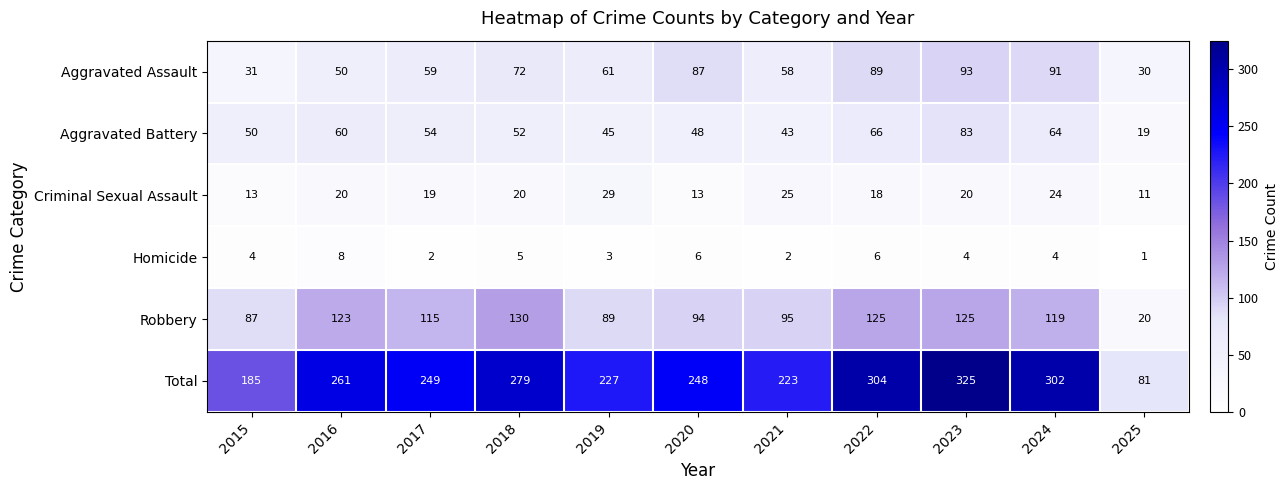

Which label corresponds to the smallest value in the chart?

2025